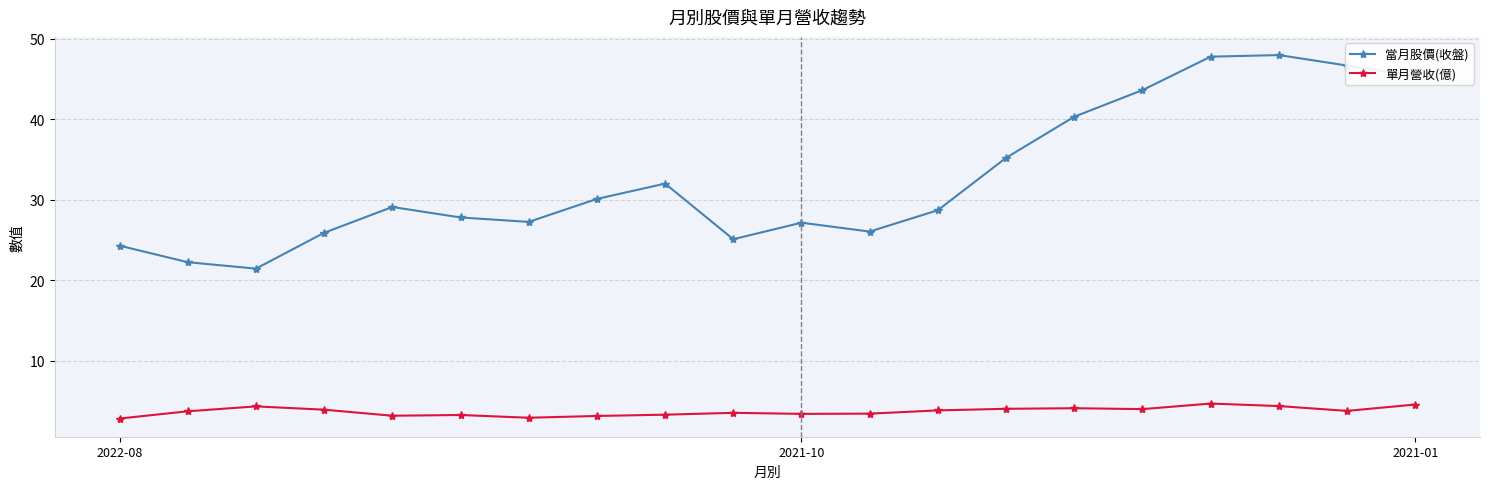

What is the maximum value for 單月營收(億)?

4.7